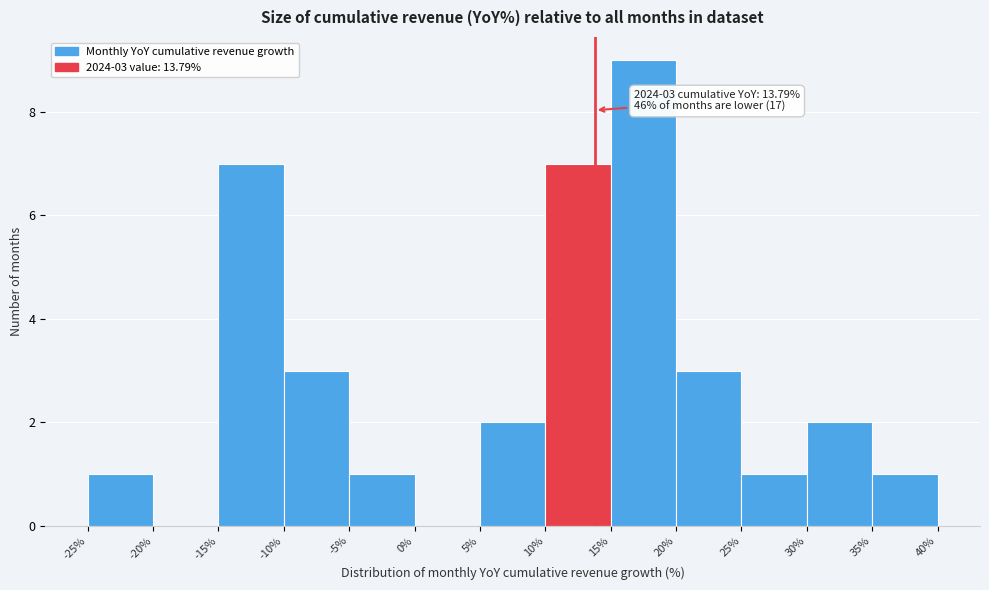

Which range on the x-axis has the tallest bar?

15% to 20%